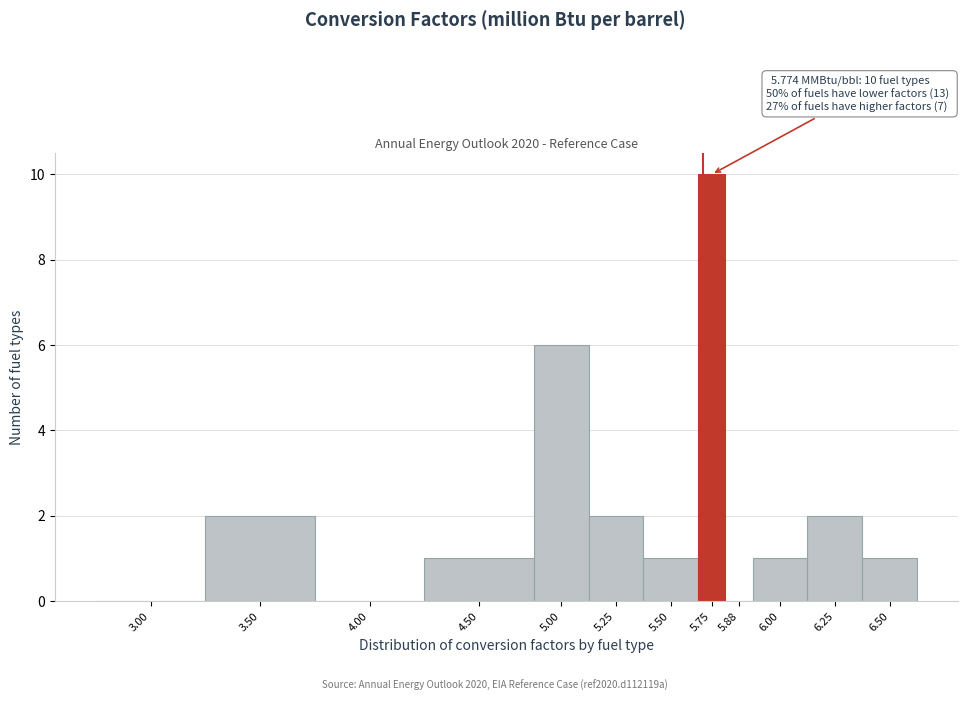

Reading right to left, extract all data points from this chart.

6.50=1	6.25=2	6.00=1	5.88=0	5.75=10	5.50=1	5.25=2	5.00=6	4.50=1	4.00=0	3.50=2	3.00=0